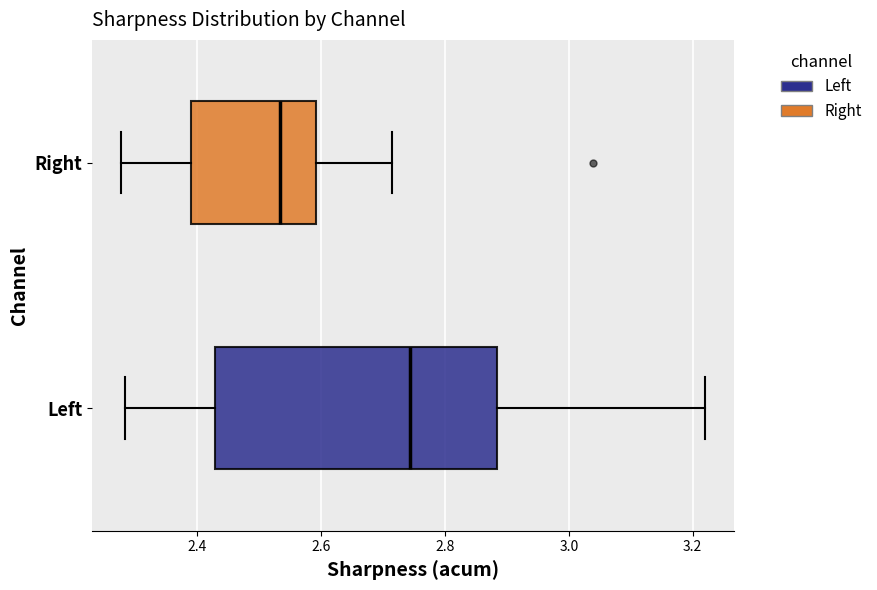

Reading bottom to top, transcribe this box plot: for each box, give where its median line is, the range the box spans, and where its two whiskers end, as read against the x-axis. The values are not printed on the chart, so give them approximately, as read against the axis.

Left: median 2.74, box 2.42 to 2.88, whiskers 2.28 to 3.22
Right: median 2.54, box 2.40 to 2.60, whiskers 2.28 to 2.72